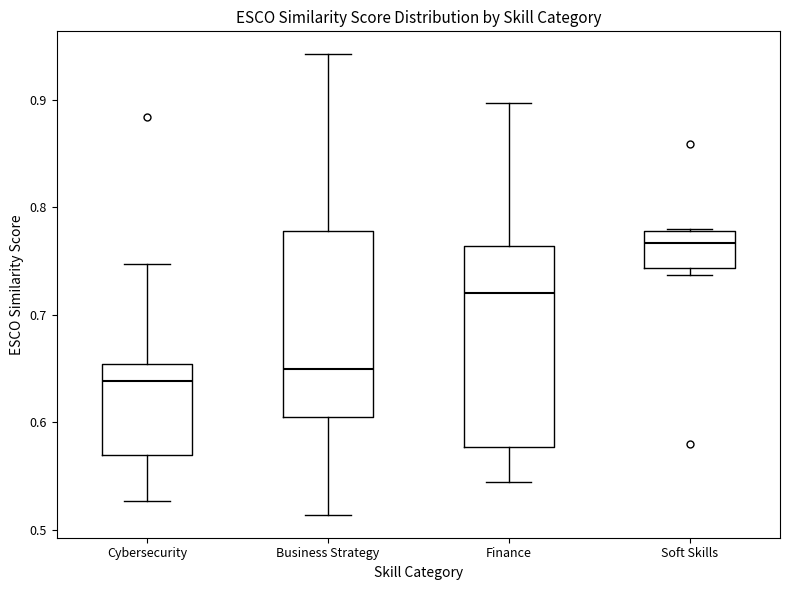

Reading left to right, transcribe this box plot: for each box, give where its median line is, the range the box spans, and where its two whiskers end, as read against the y-axis. The values are not printed on the chart, so give them approximately, as read against the axis.

Cybersecurity: median 0.64, box 0.57 to 0.65, whiskers 0.53 to 0.75
Business Strategy: median 0.65, box 0.60 to 0.78, whiskers 0.51 to 0.94
Finance: median 0.72, box 0.58 to 0.76, whiskers 0.54 to 0.90
Soft Skills: median 0.77, box 0.74 to 0.78, whiskers 0.74 (just below the box's lower edge) to 0.78